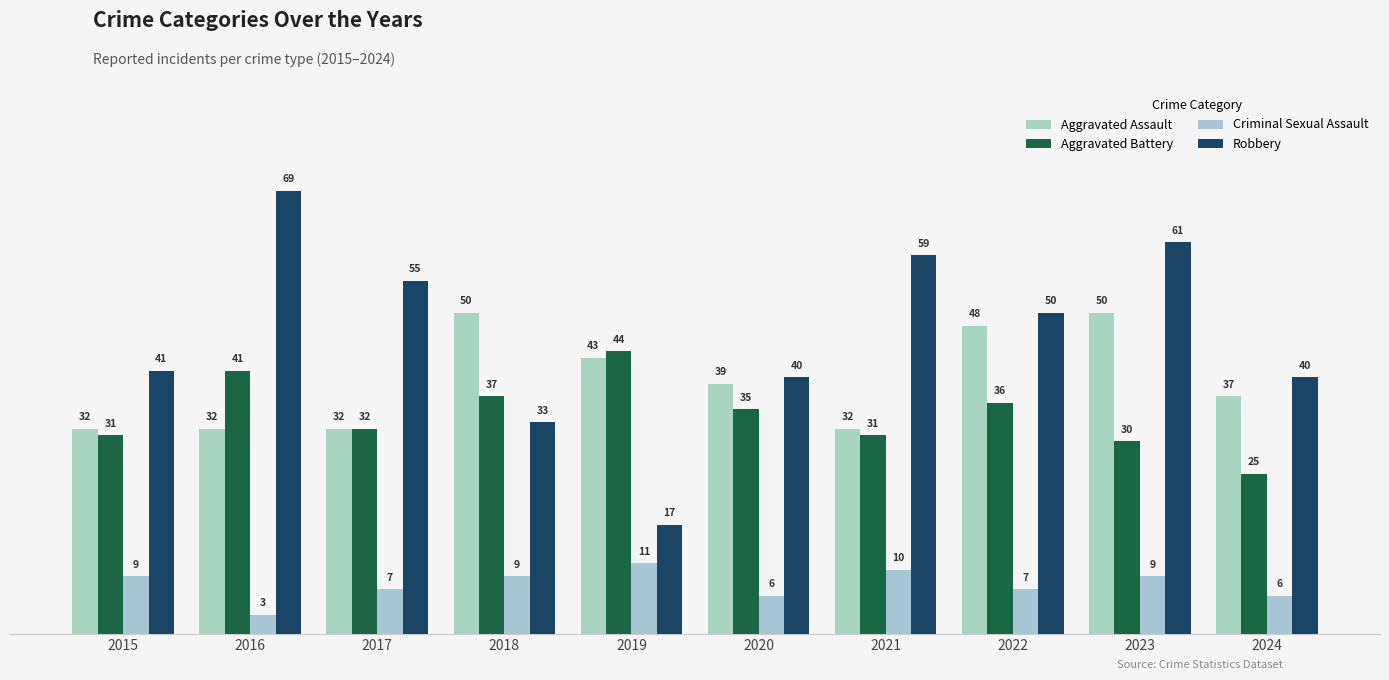

Which category has the lowest value in the Aggravated Battery series?

2024